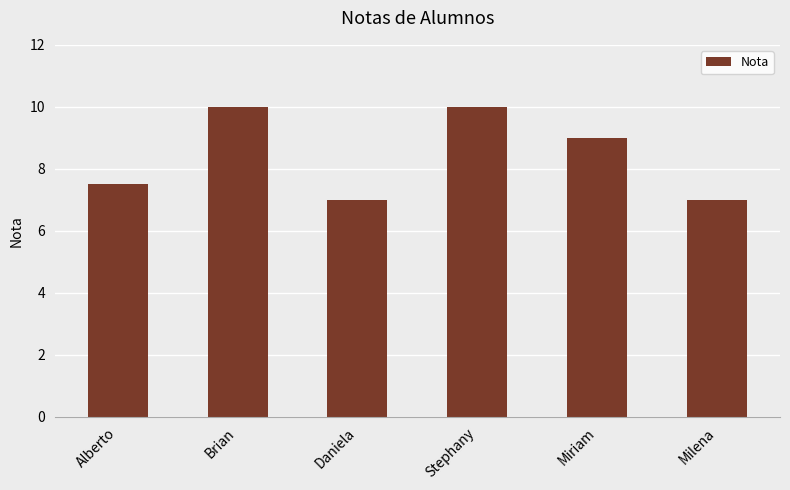

Reading left to right, what are all the values shown in this chart?

7.5	10.0	7.0	10.0	9.0	7.0